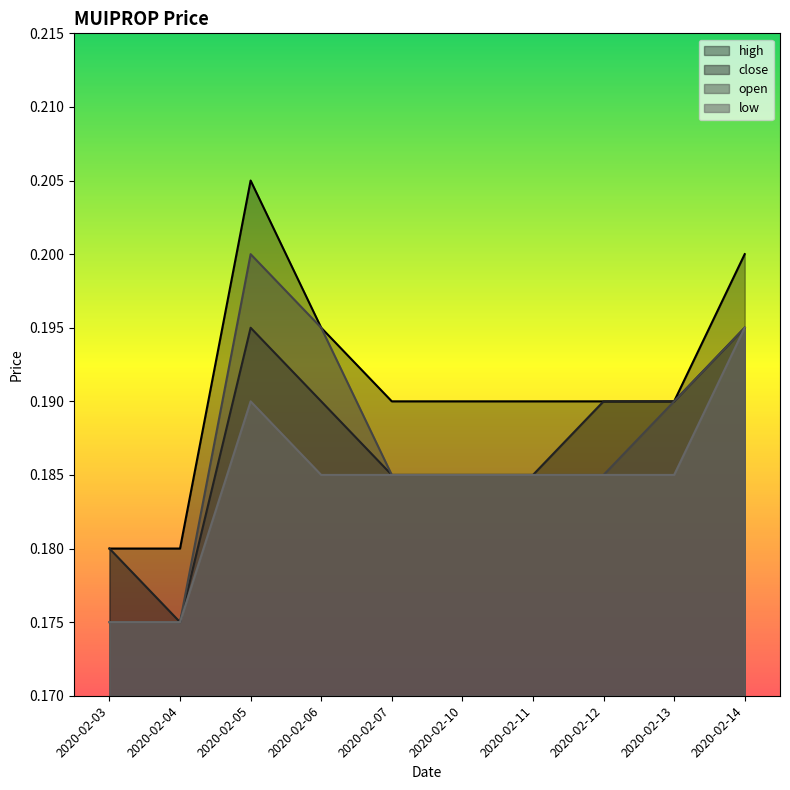

True or false: close and low cross at least once.

False